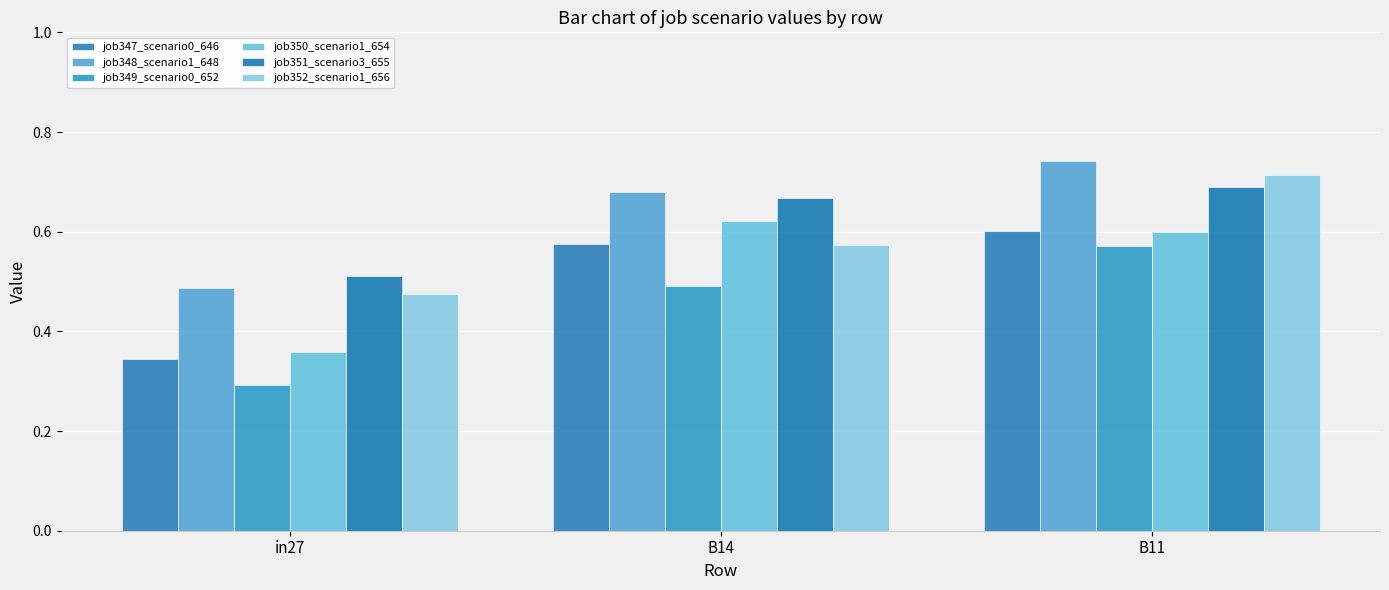

Reading left to right, what are all the values shown in this chart?

job347_scenario0_646: in27=0.3	B14=0.6	B11=0.6
job348_scenario1_648: in27=0.5	B14=0.7	B11=0.7
job349_scenario0_652: in27=0.3	B14=0.5	B11=0.6
job350_scenario1_654: in27=0.4	B14=0.6	B11=0.6
job351_scenario3_655: in27=0.5	B14=0.7	B11=0.7
job352_scenario1_656: in27=0.5	B14=0.6	B11=0.7